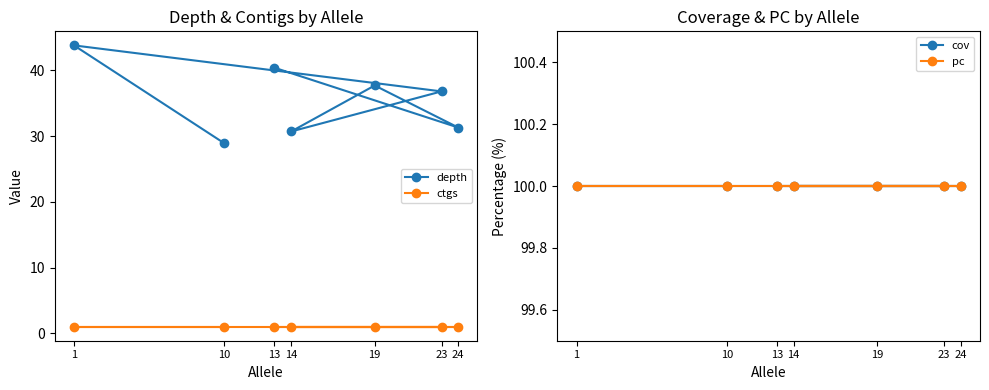

At 14, list the series in order from smallest to largest.

ctgs, depth, cov, pc